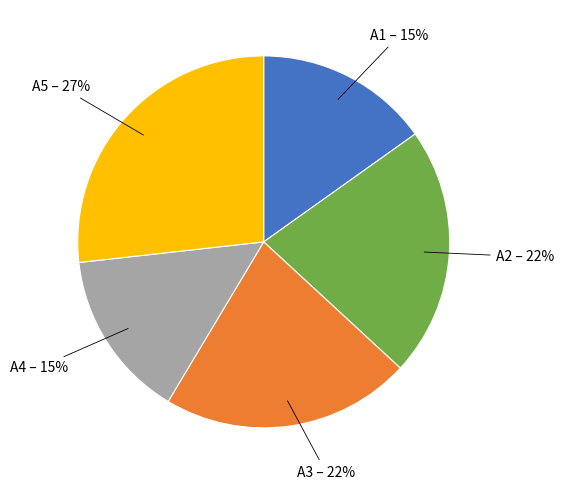

Combined, do А5 and А4 account for over 50%?

No